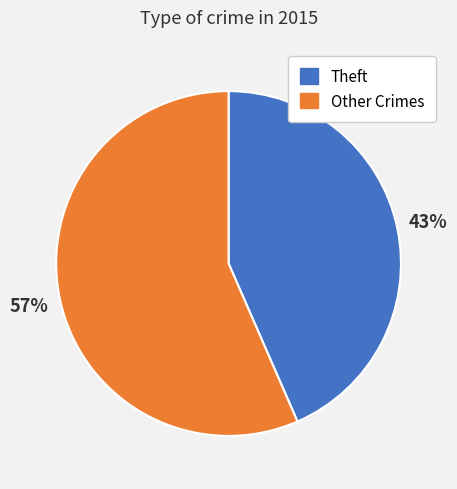

Is there a majority slice in this chart?

Yes